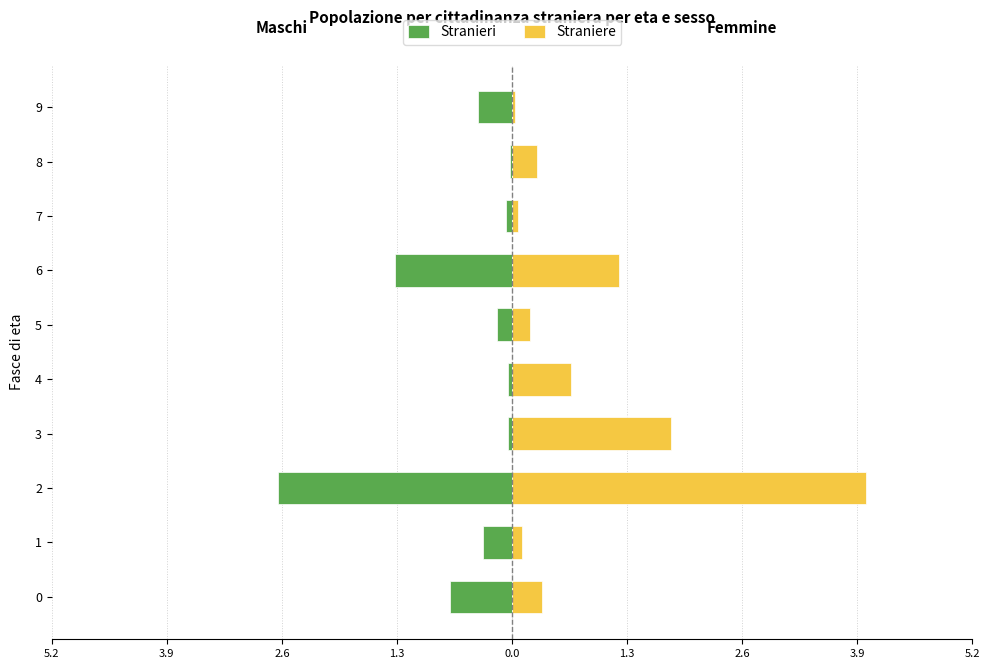

Is the value of Straniere at 6 greater than the value of Stranieri at 6?

Yes